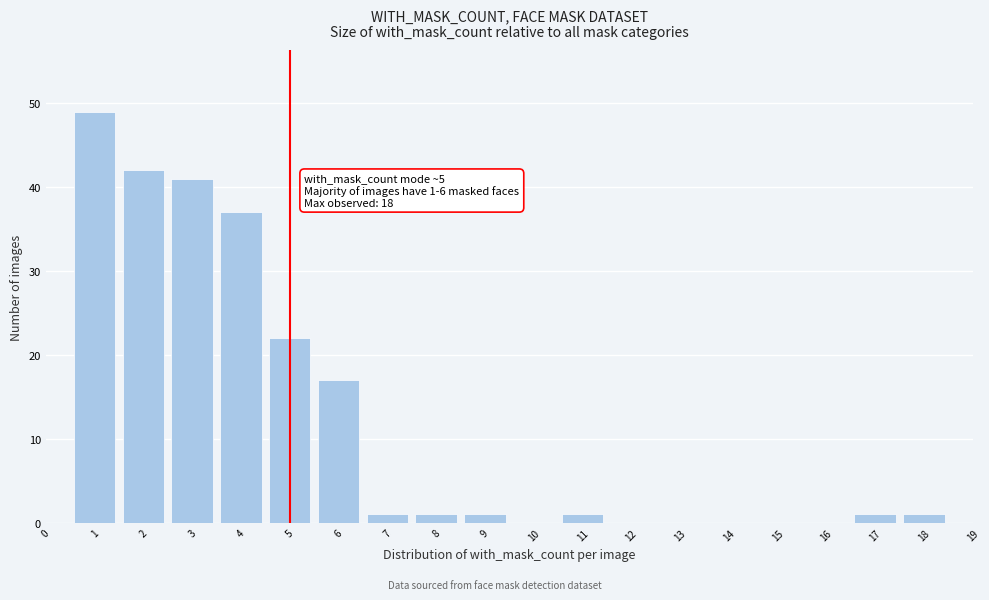

Reading left to right, transcribe all the data shown in this chart.

0=0	1=49	2=42	3=41	4=37	5=22	6=17	7=1	8=1	9=1	10=0	11=1	12=0	13=0	14=0	15=0	16=0	17=1	18=1